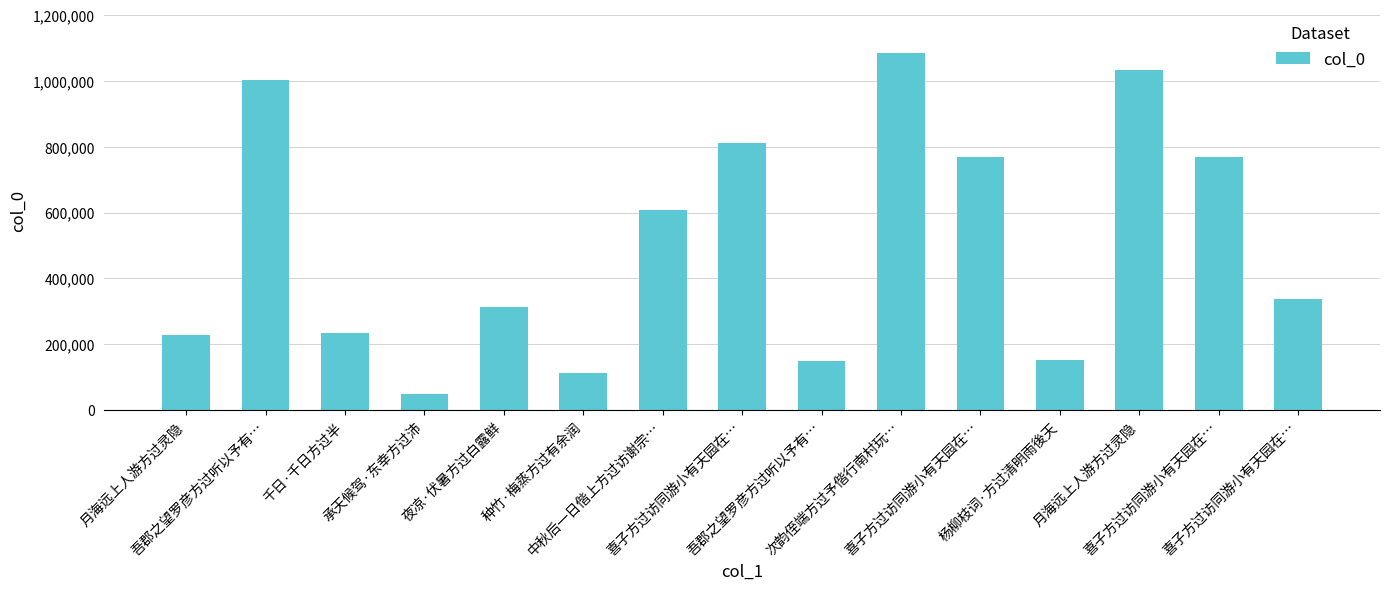

List the labels in order of value, smallest first.

承天候驾·东幸方过沛, 种竹·梅蒸方过有余润, 吾郡之望罗彦方过听以予有…, 杨柳枝词·方过清明雨後天, 月海远上人游方过灵隐, 千日·千日方过半, 夜凉·伏暑方过白露鲜, 喜子方过访同游小有天园在…, 中秋后一日偕上方过访谢宗…, 喜子方过访同游小有天园在…, 喜子方过访同游小有天园在…, 喜子方过访同游小有天园在…, 吾郡之望罗彦方过听以予有…, 月海远上人游方过灵隐, 次韵侄端方过予偕行南村玩…